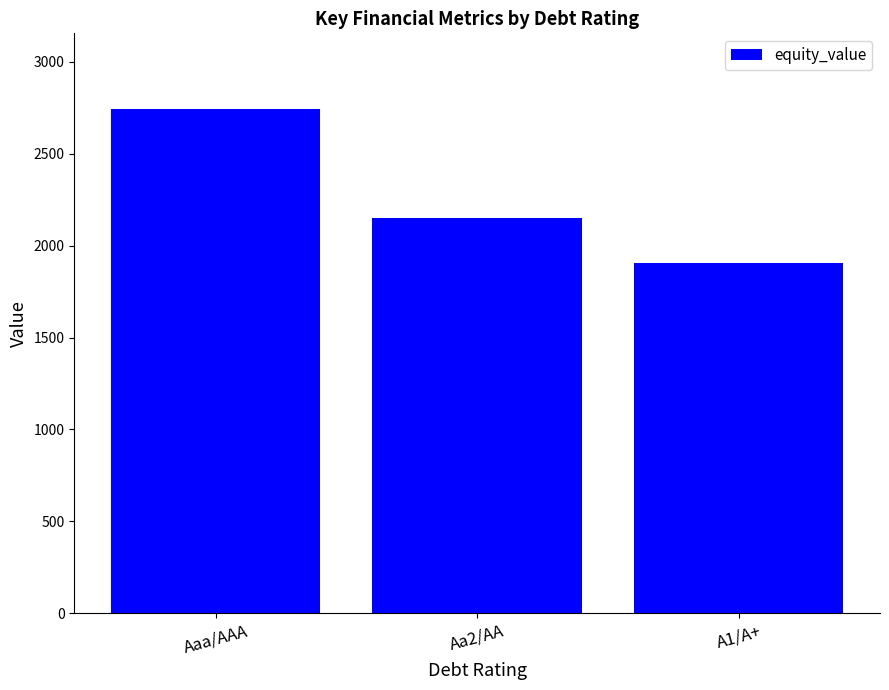

List the labels in order of value, smallest first.

A1/A+, Aa2/AA, Aaa/AAA